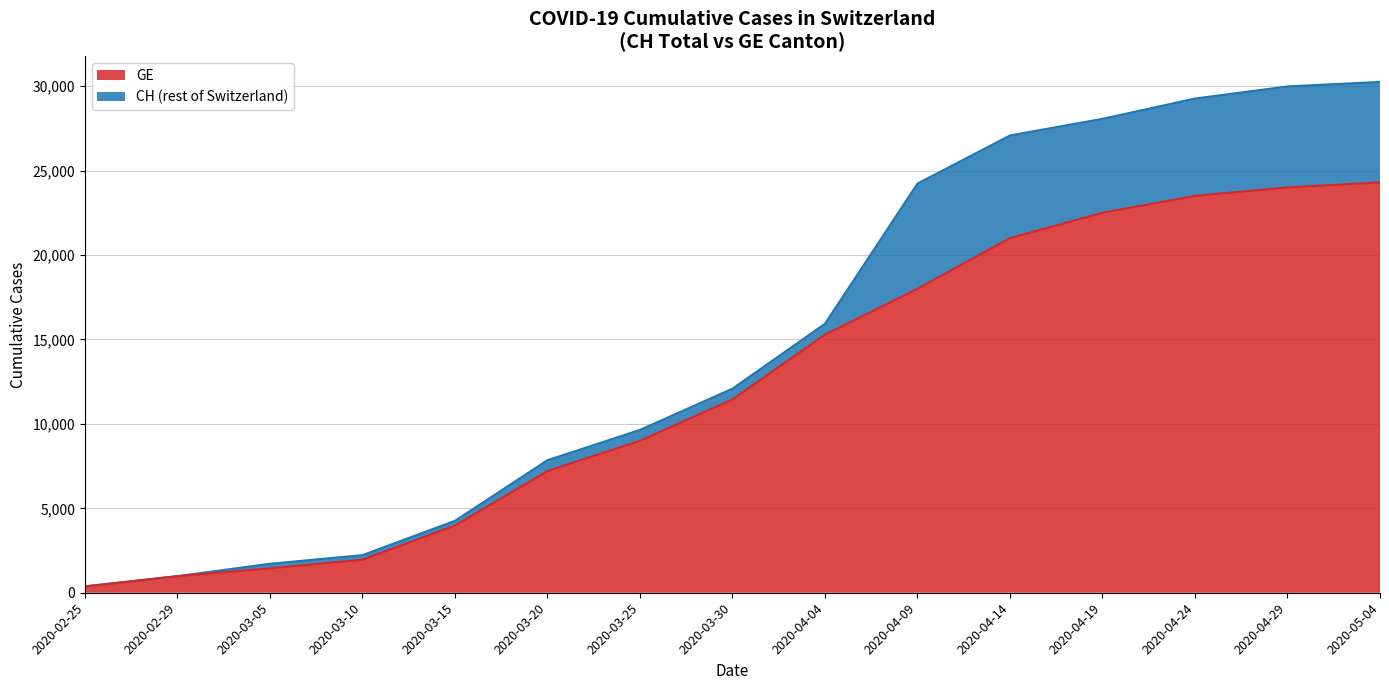

What is the value of the 10th point from the left?

18000